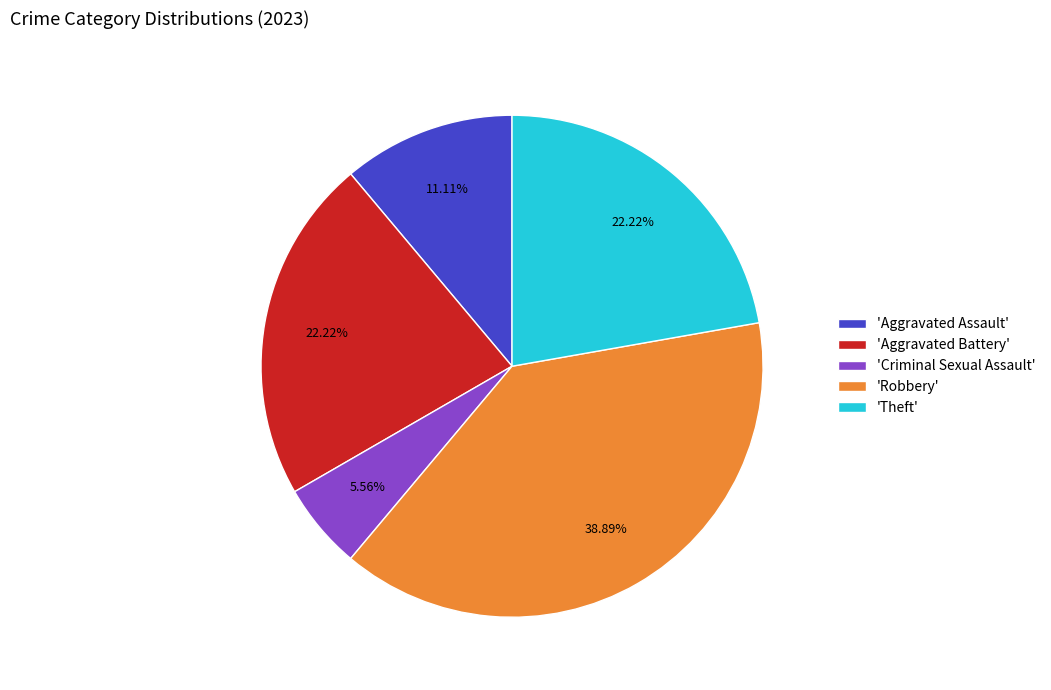

How many segments does this pie chart have?

5